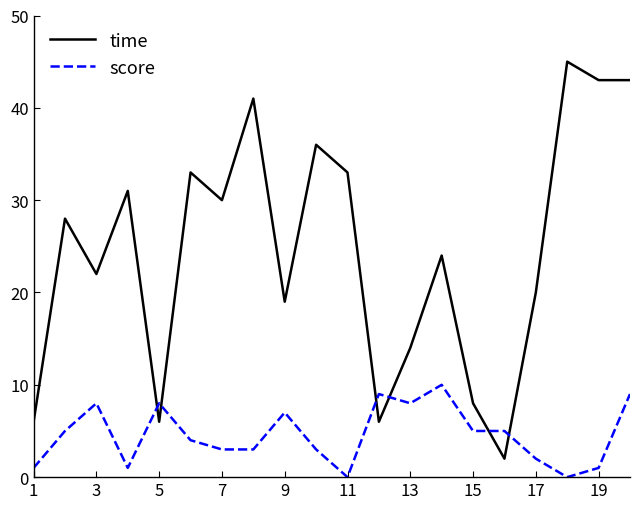

Which series has the widest spread of values?

time